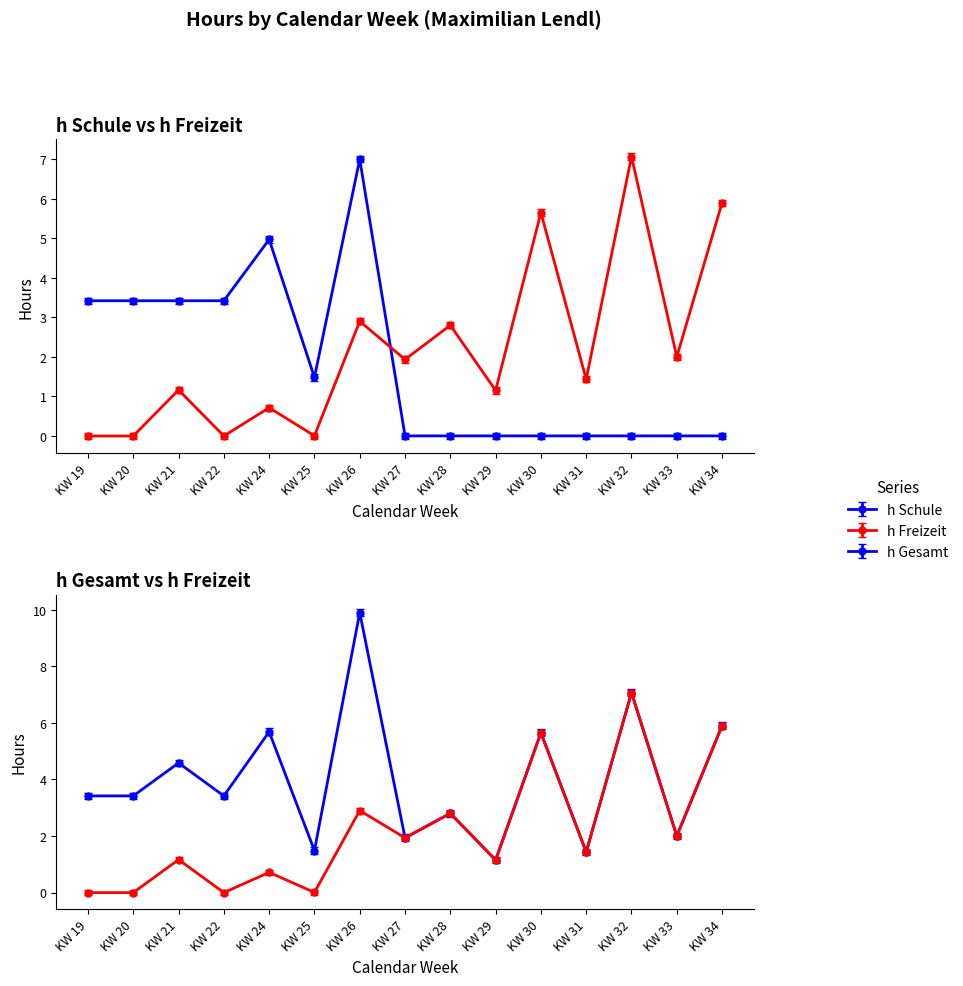

Is this an area chart (filled region under the line)?

No